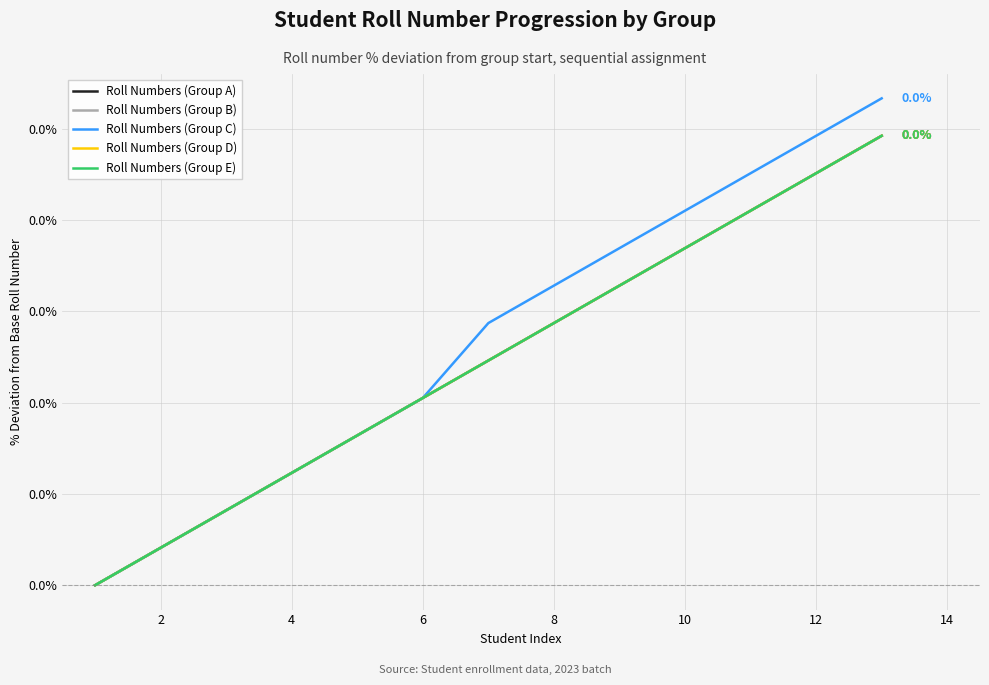

True or false: Roll Numbers (Group A) has more than 0 points higher than both neighbors.

False